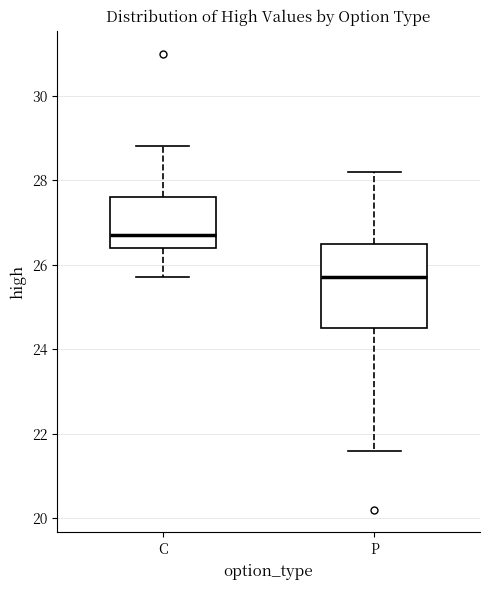

Which box has the lowest median line?

P